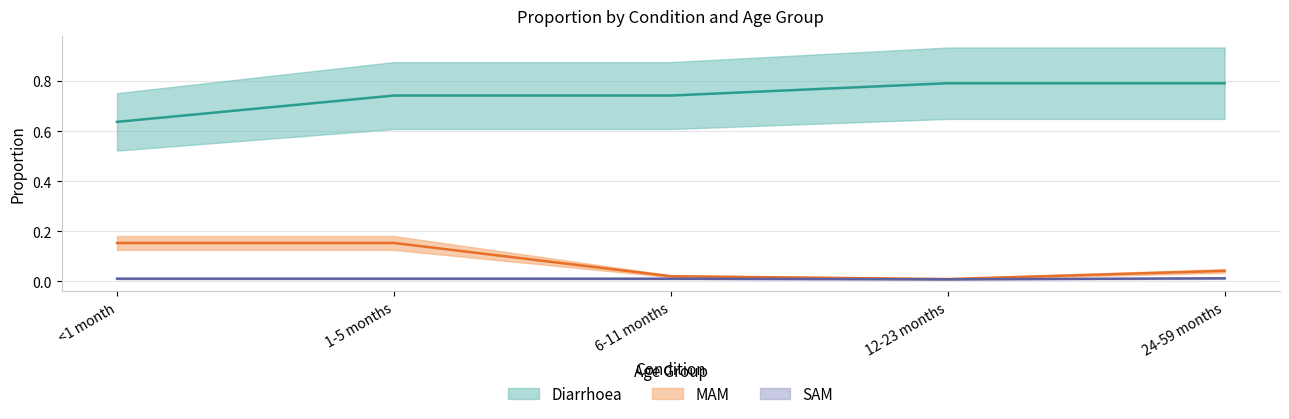

List the series in order of their peak value, lowest first.

SAM, MAM, Diarrhoea